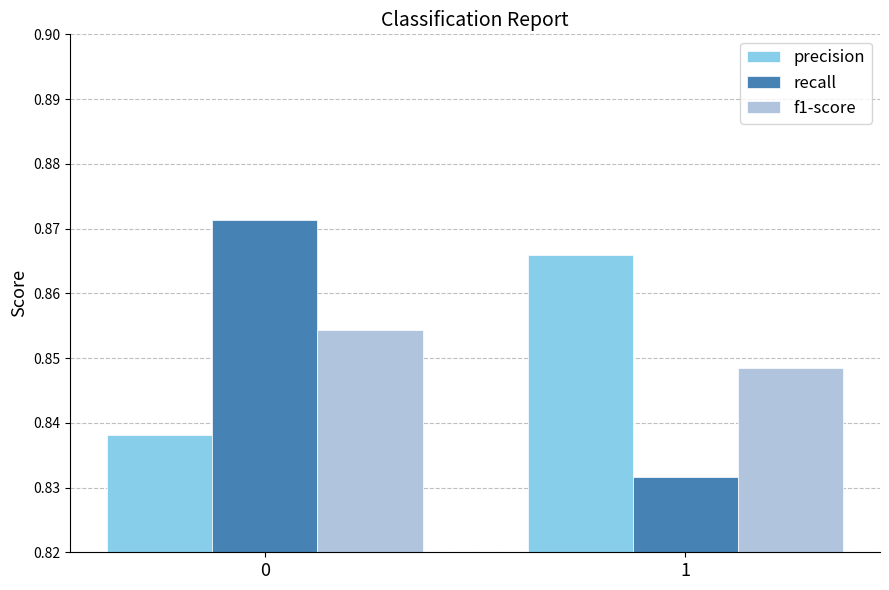

Between 0 and 1, which series saw the biggest shift?

recall